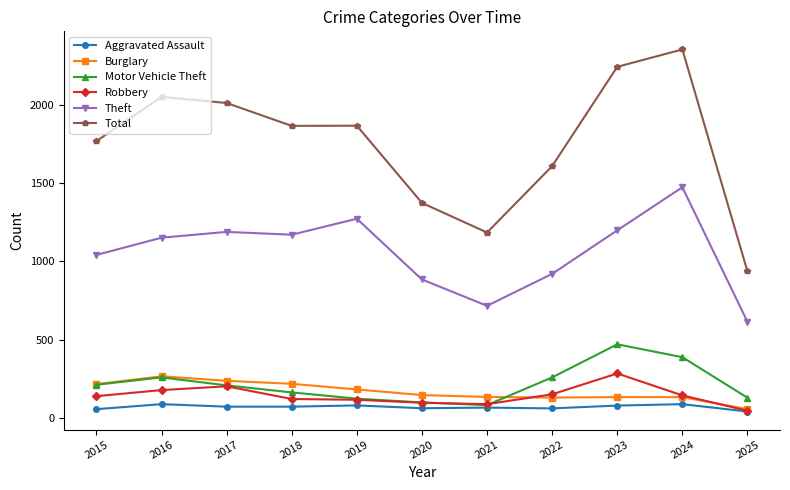

Which series has the largest range (max minus min)?

Total